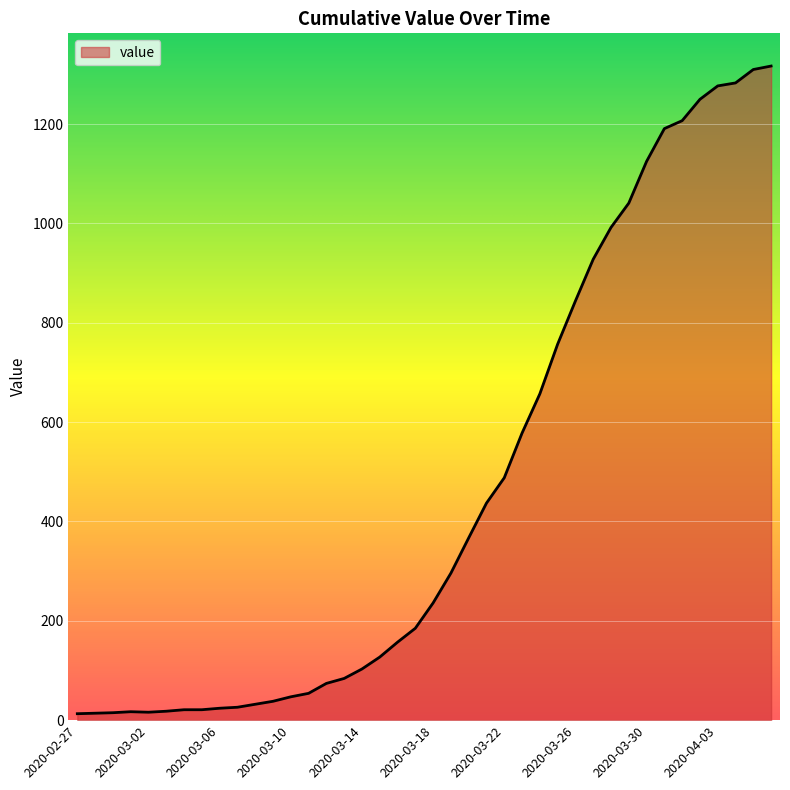

How many distinct data groups are displayed?

1